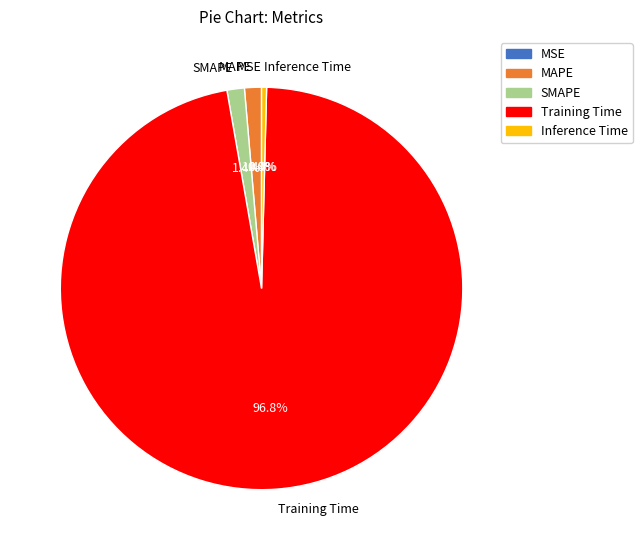

Which category has the biggest portion of the pie?

Training Time